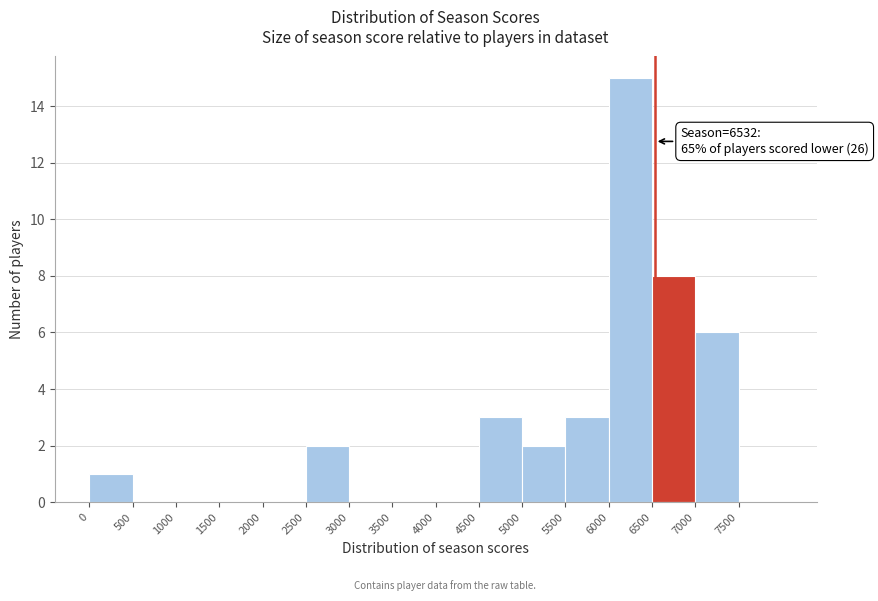

Over which range of the x-axis is the bar tallest?

6000 to 6500